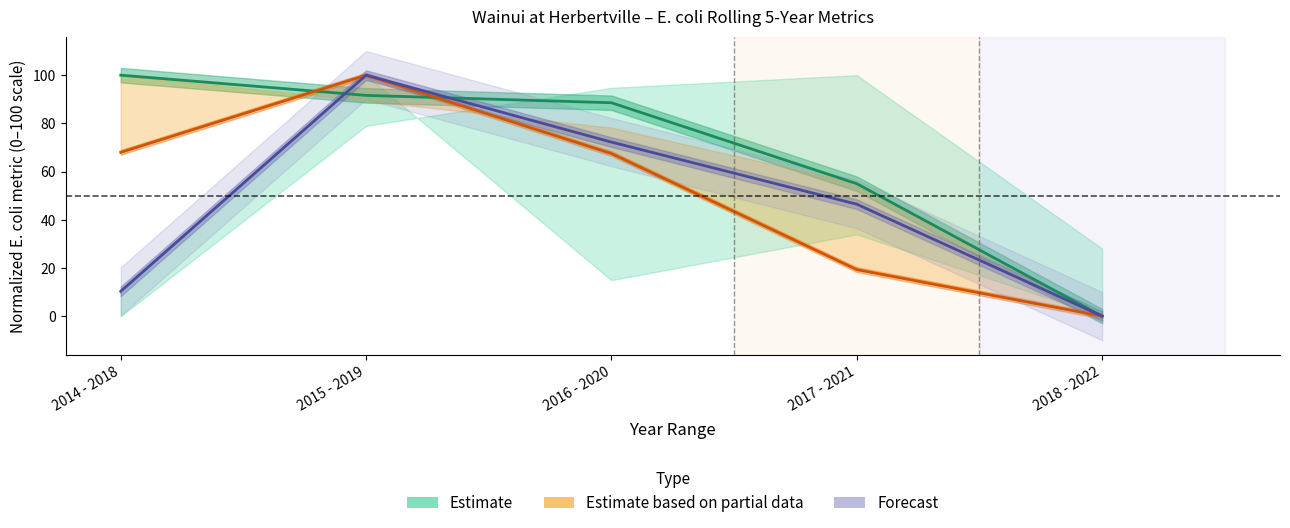

Where is Mean (Forecast) nearest to the value 50?

2017 - 2021